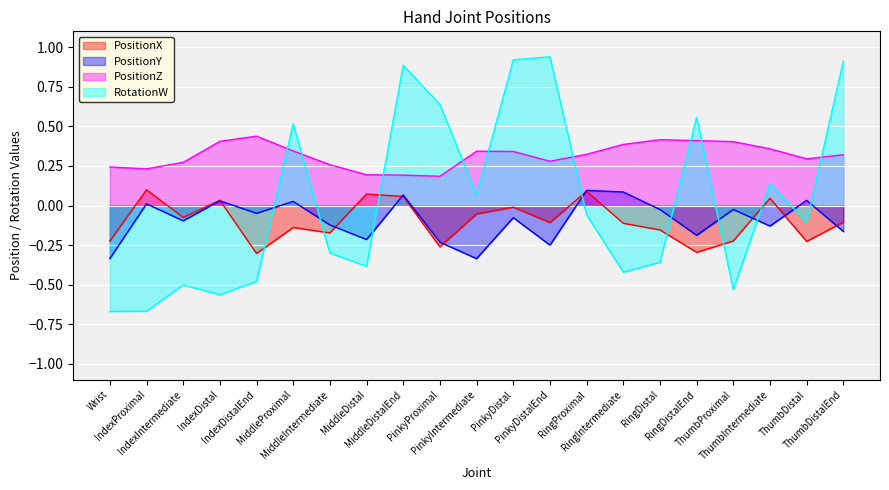

What is the spread (max minus min) of values at RingDistal?

0.8